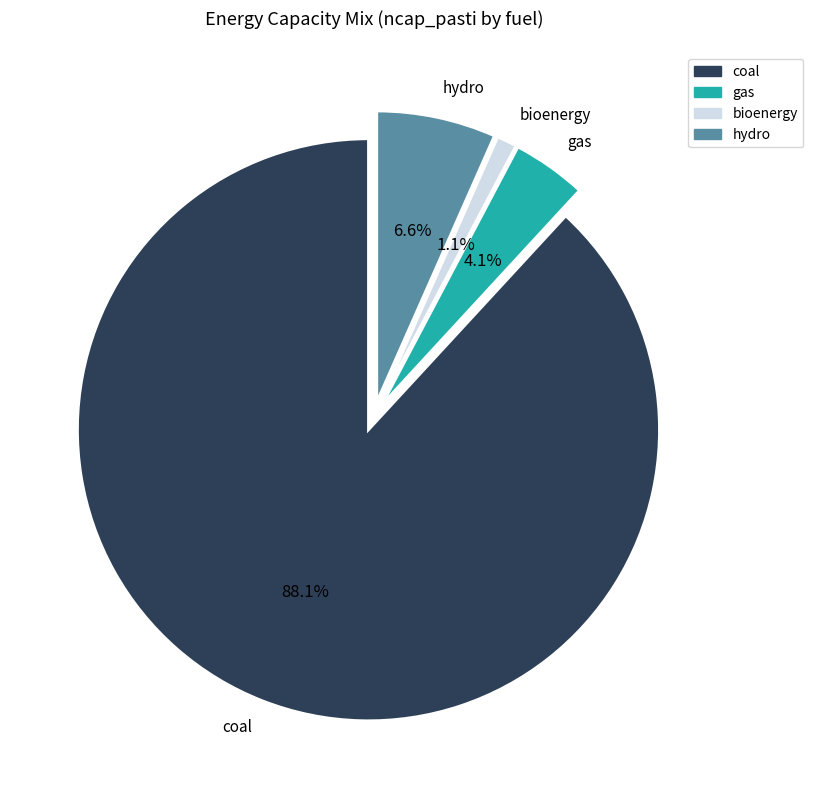

Is there a majority slice in this chart?

Yes